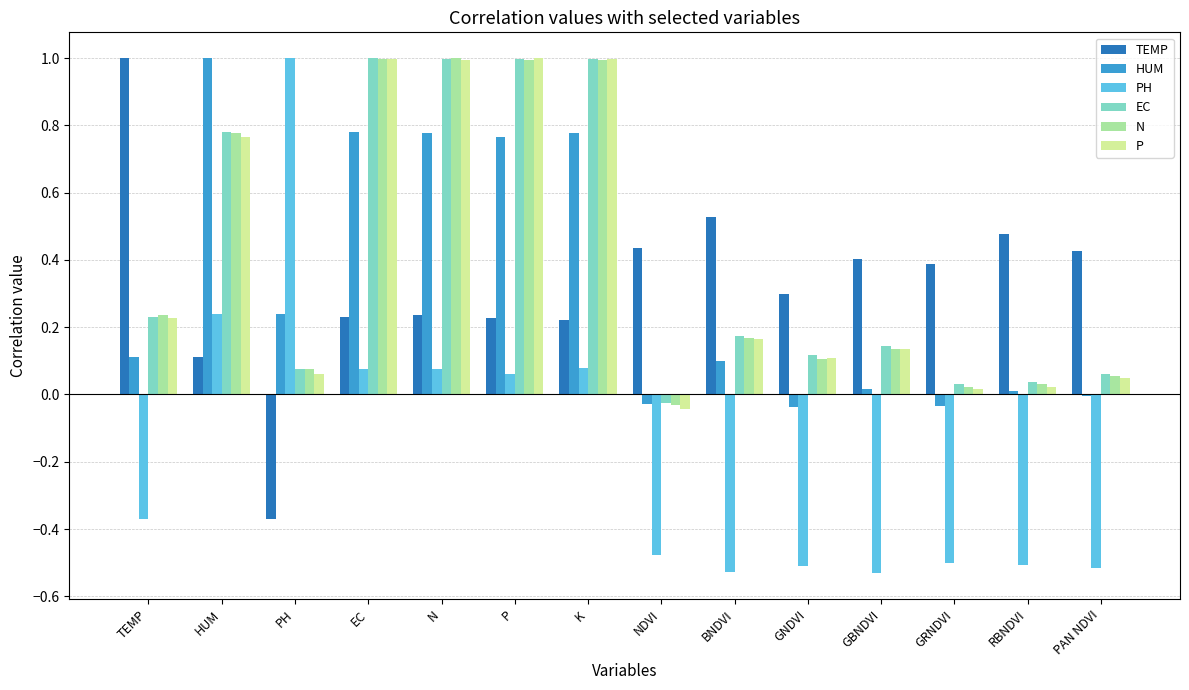

The value of P at TEMP is 0.1. True or false?

False